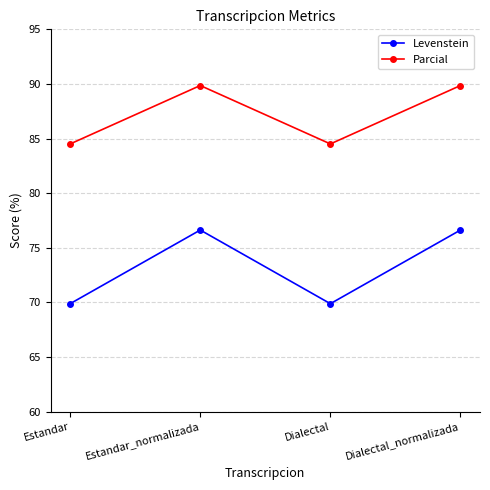

True or false: Levenstein and Parcial intersect in this chart.

False